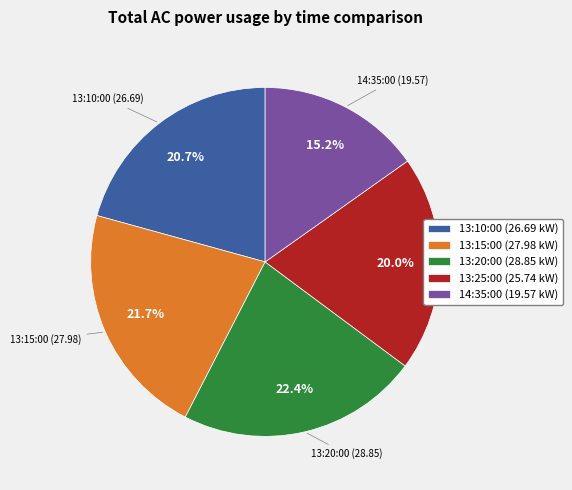

To the nearest percent, what percentage of the pie is 13:15:00?

22%